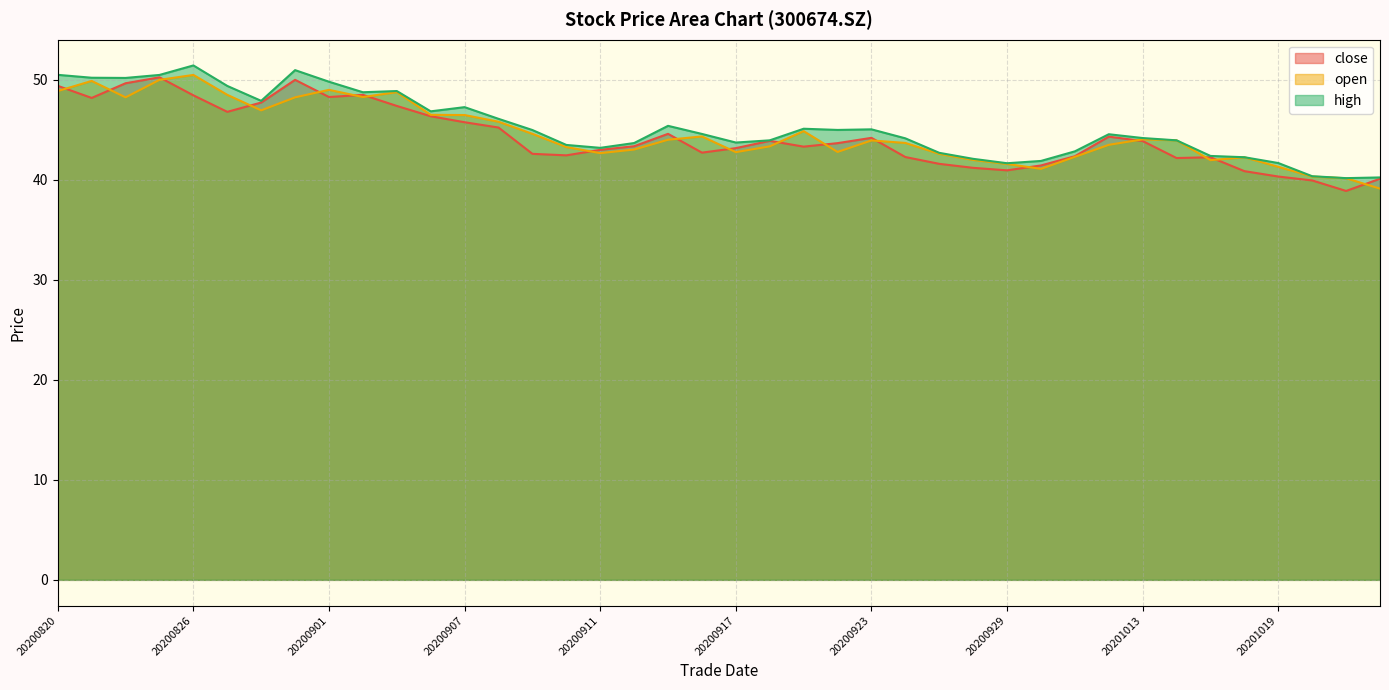

Which has a higher value, 20200825 or 20200916?

20200825